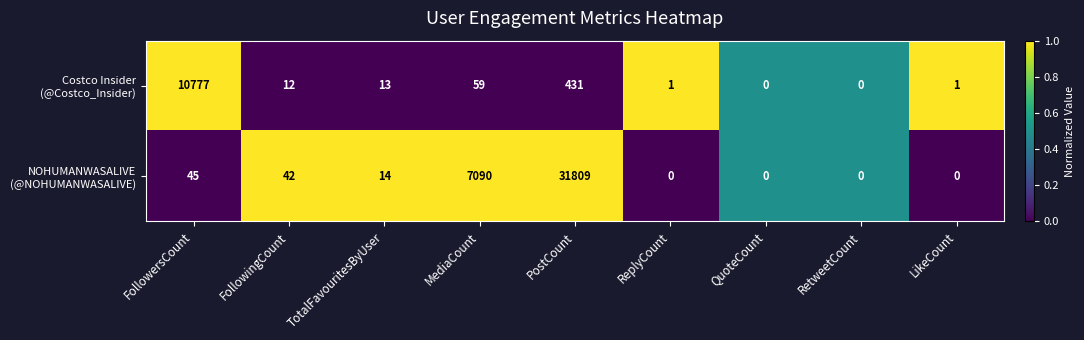

At which category does the chart reach its peak across all series?

PostCount